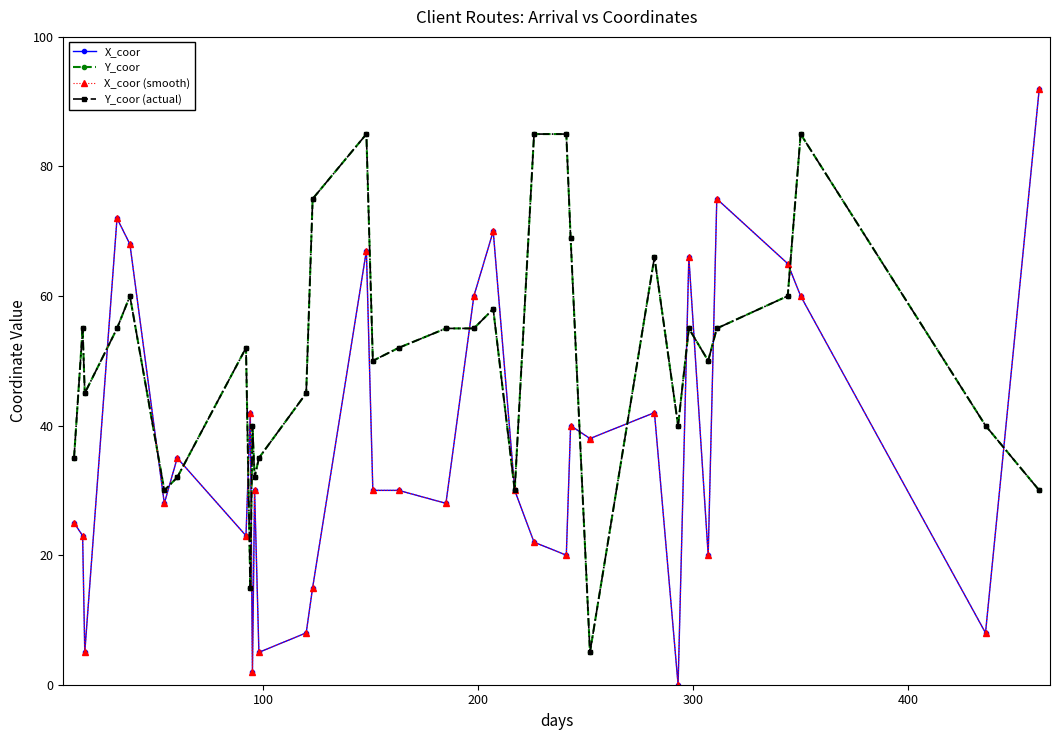

What is the value of the X_coor (smooth) point at the 30th from the left?

75